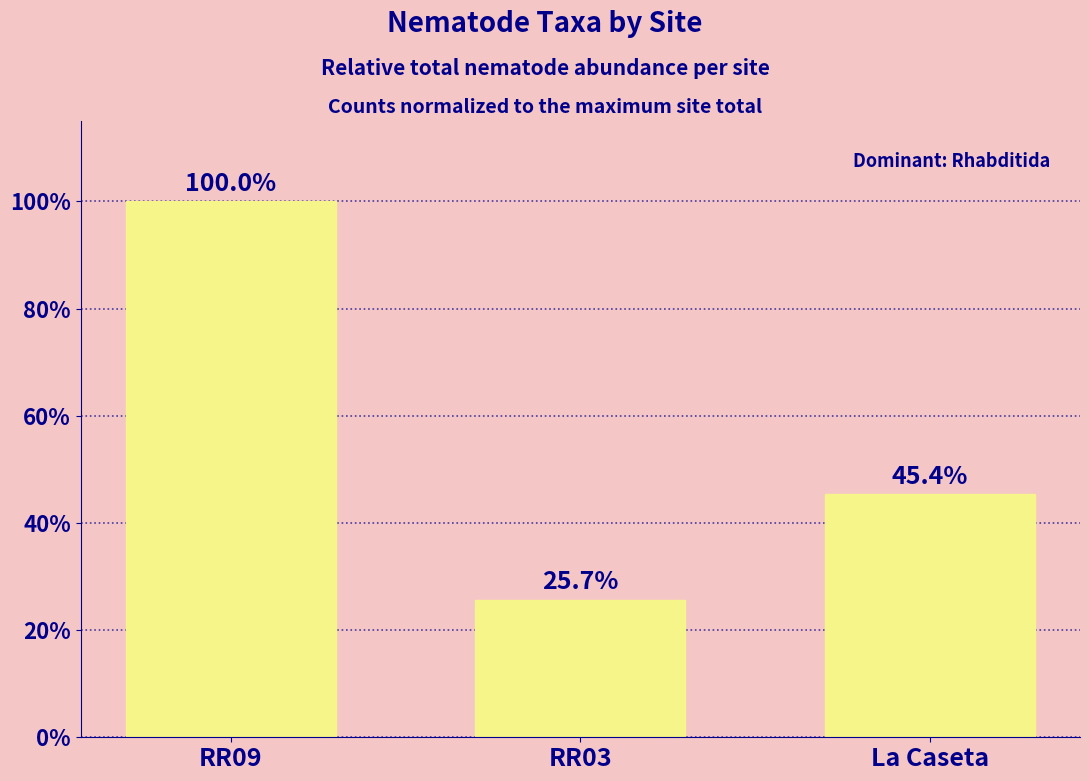

Reading left to right, extract all data points from this chart.

100.0	25.7	45.4